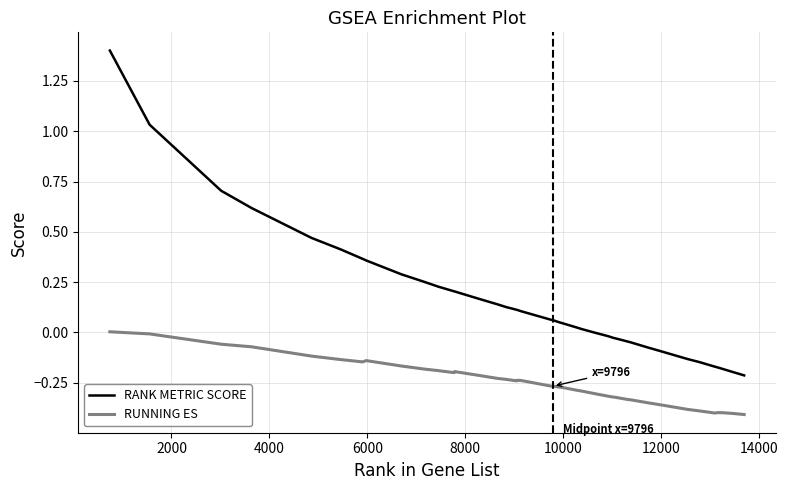

Which series has the largest total across all categories?

RANK METRIC SCORE